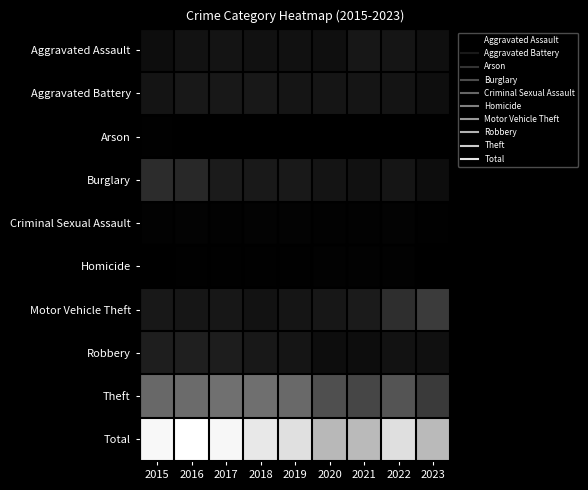

What is the total value across all series at 2021?

4474